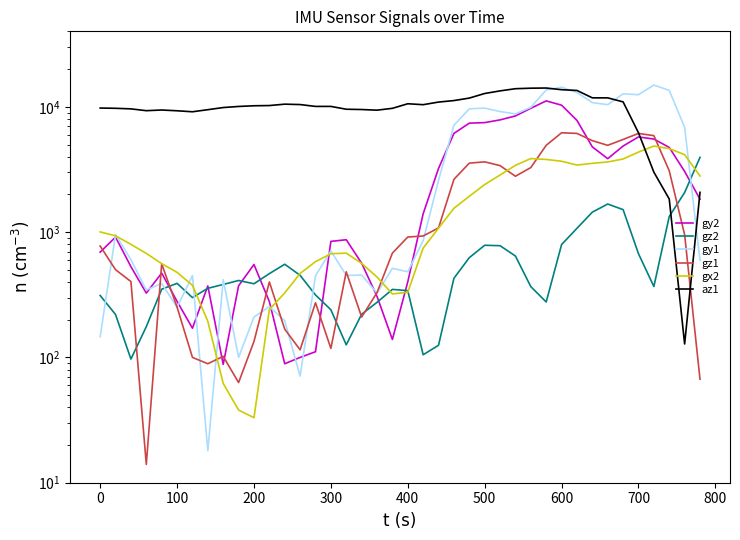

What are all the series names shown in the legend?

gy2, gz2, gy1, gz1, gx2, az1